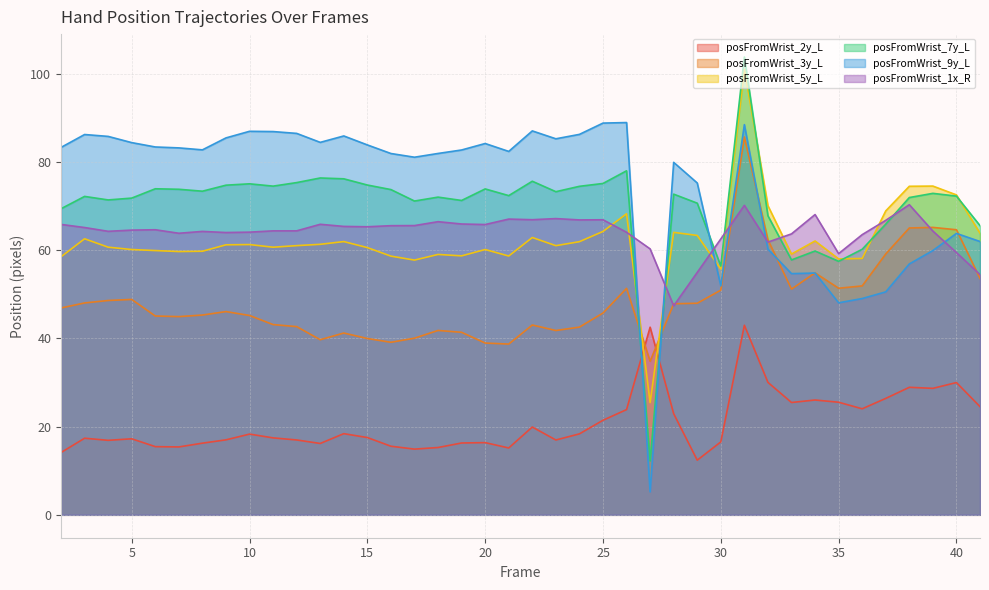

At which category is the sum across all series the highest?

31